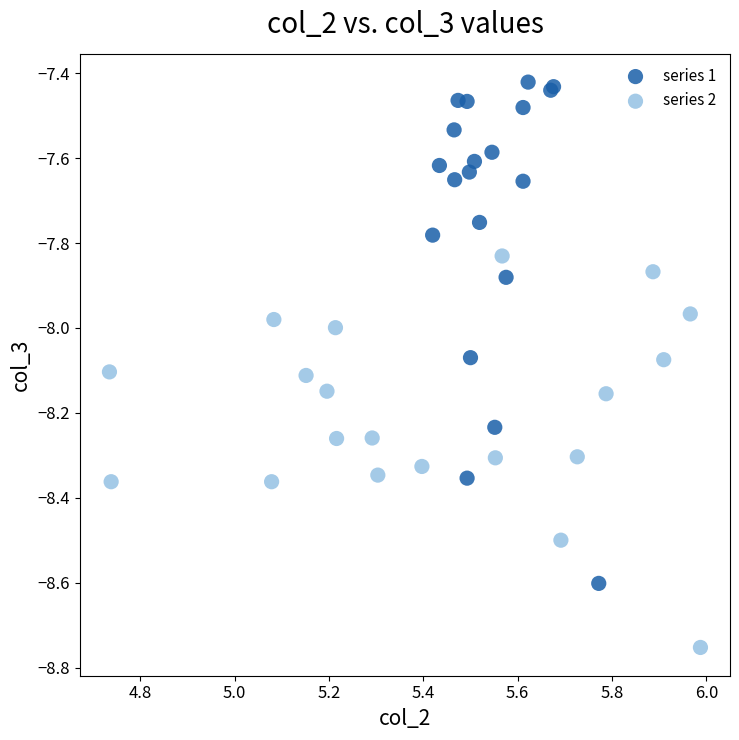

Which series contains the lowest Y value?

series 2